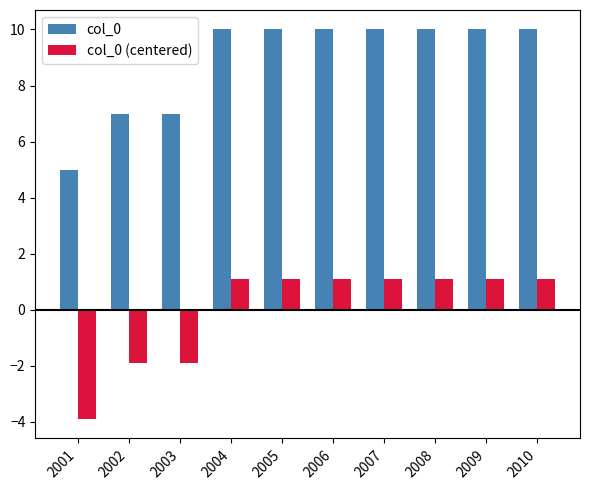

What is the spread (max minus min) of values at 2005?

8.9